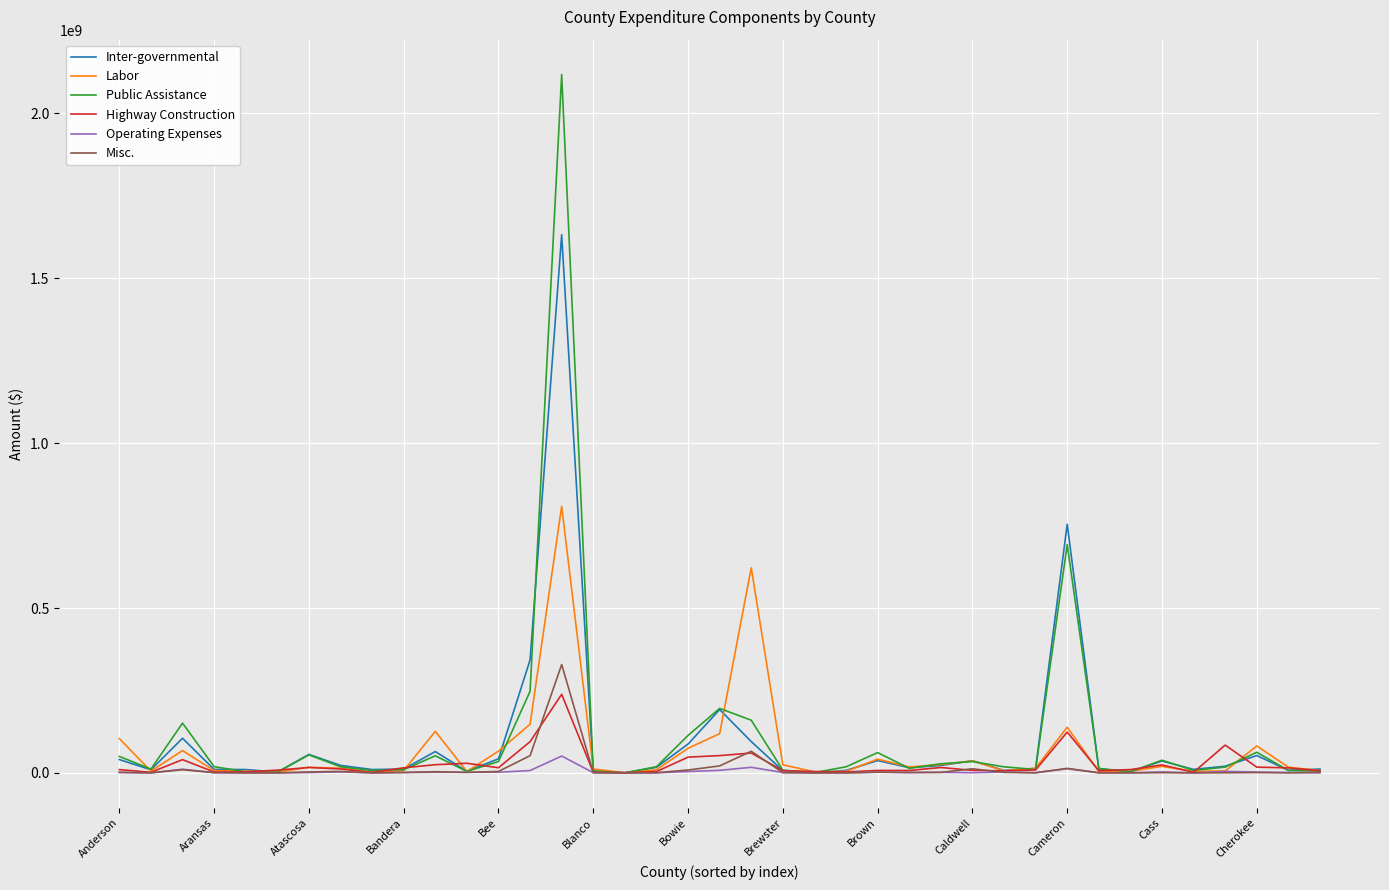

Which series has the largest range (max minus min)?

Public Assistance